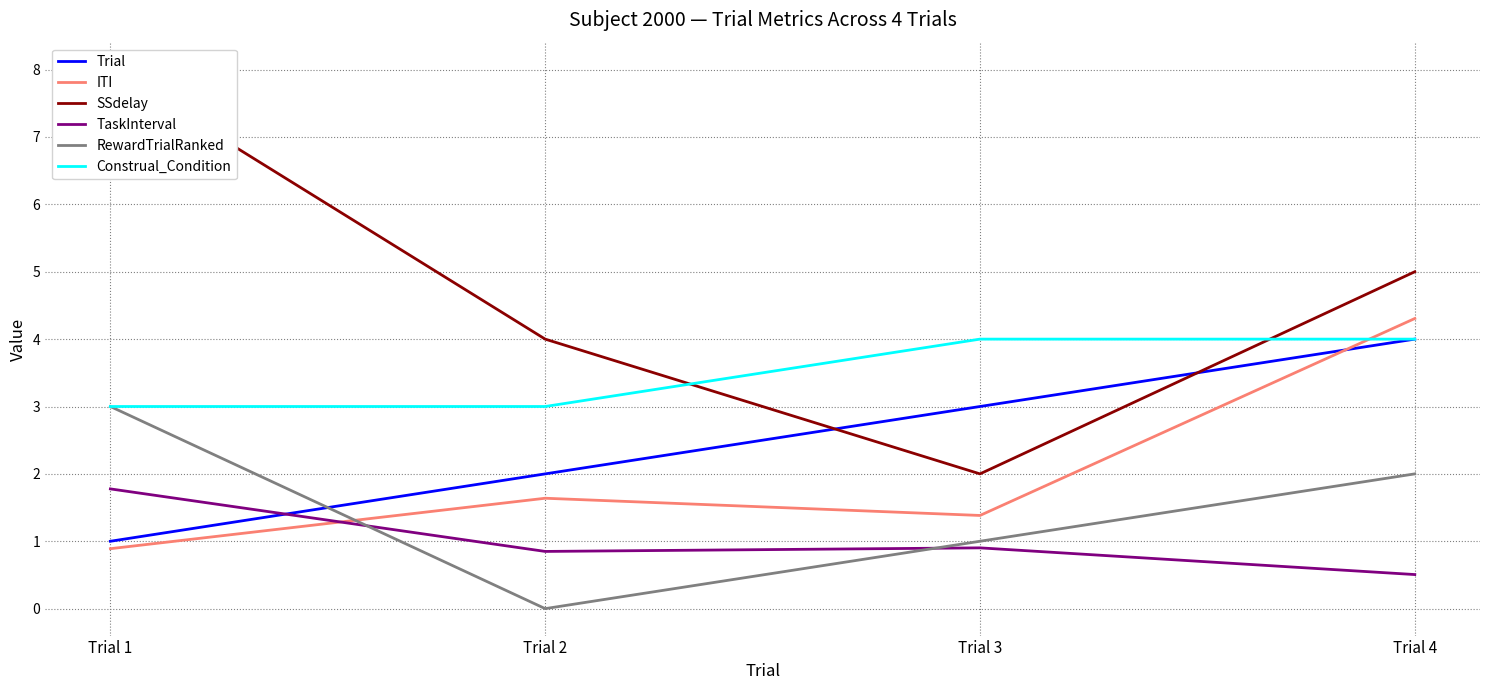

Which series has the largest total across all categories?

SSdelay